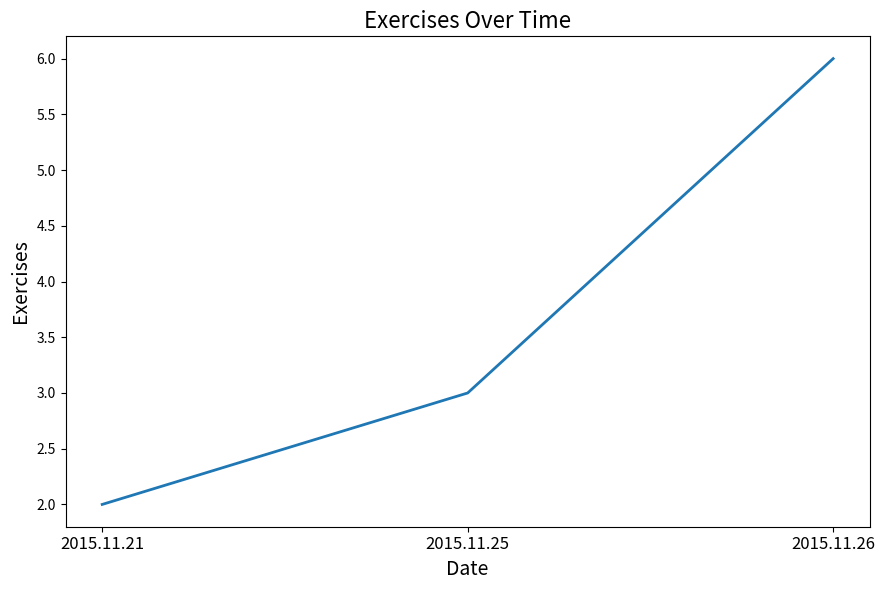

Which has a higher value, 2015.11.21 or 2015.11.26?

2015.11.26